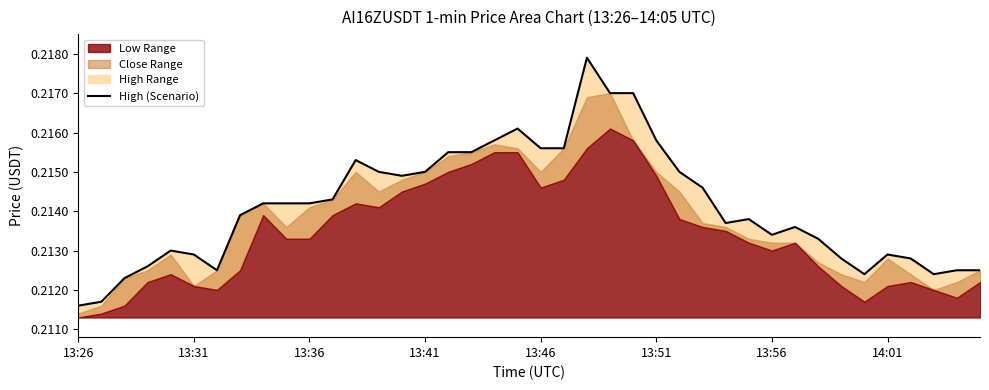

True or false: the data shows 0.2 at 13.

True